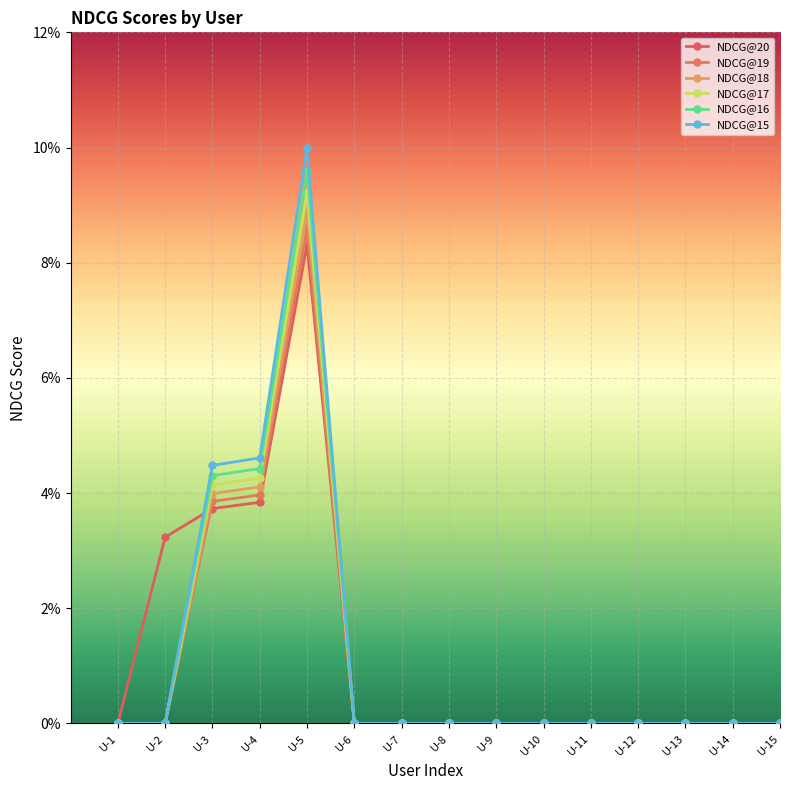

Does the chart have visible grid lines?

Yes